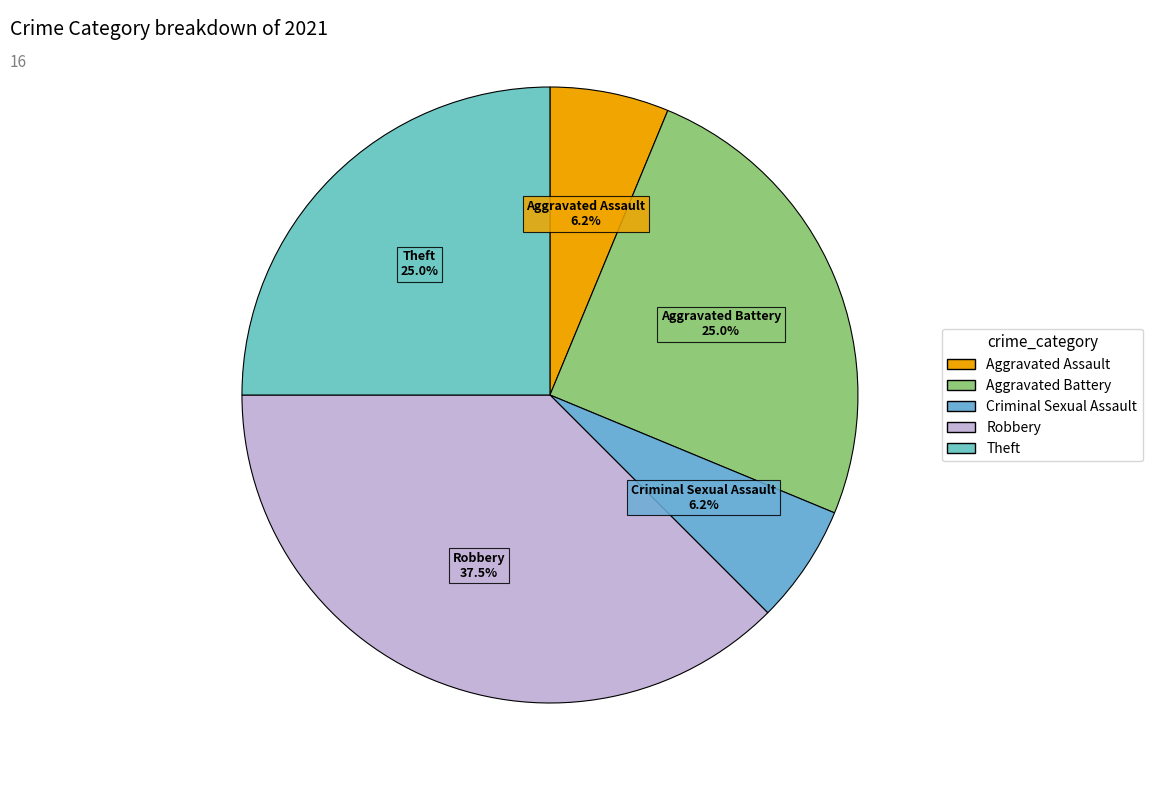

How many segments does this pie chart have?

5